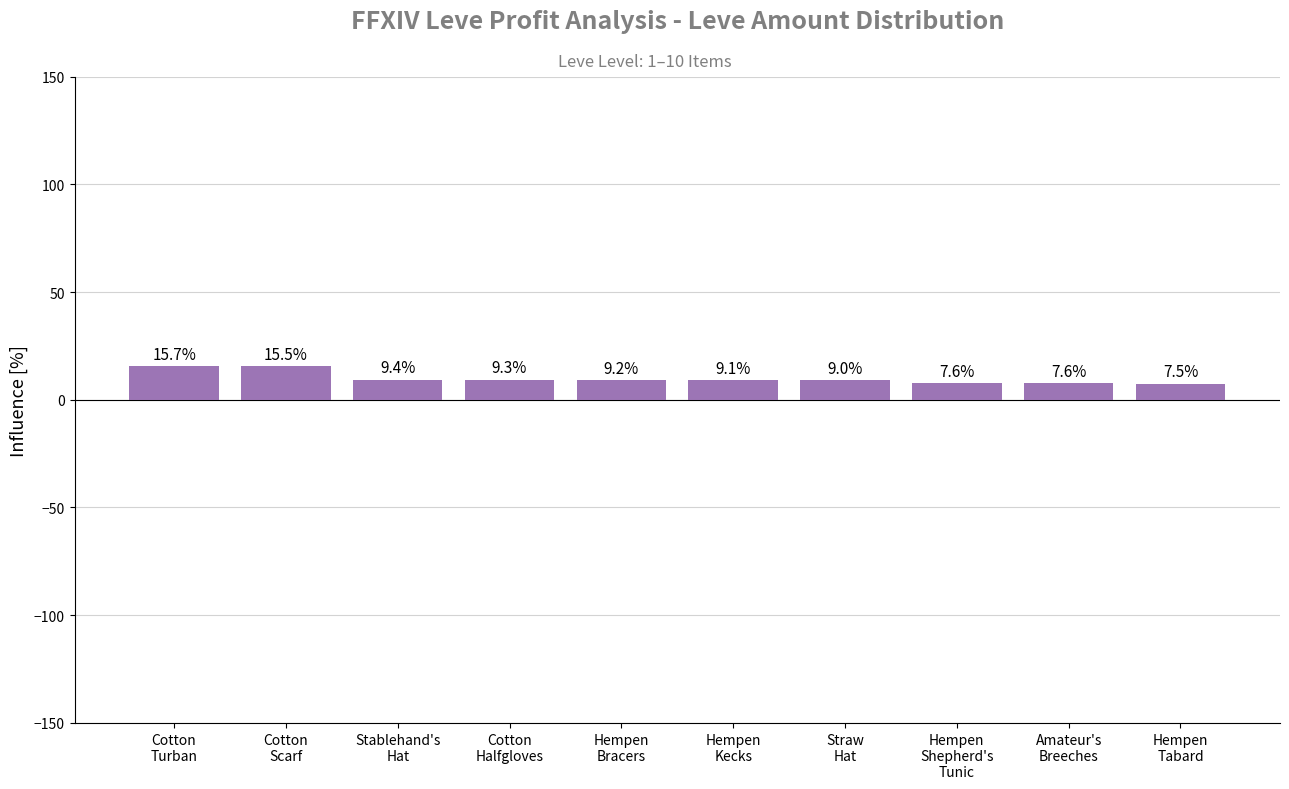

Which label corresponds to the smallest value in the chart?

Hempen
Tabard